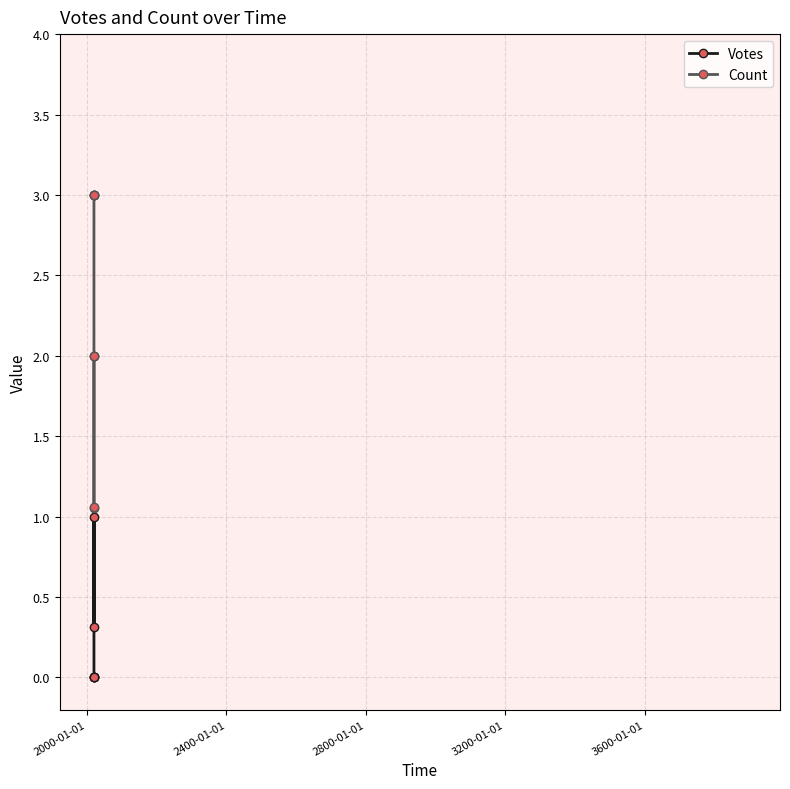

Does the chart display data point markers on the line(s)?

Yes